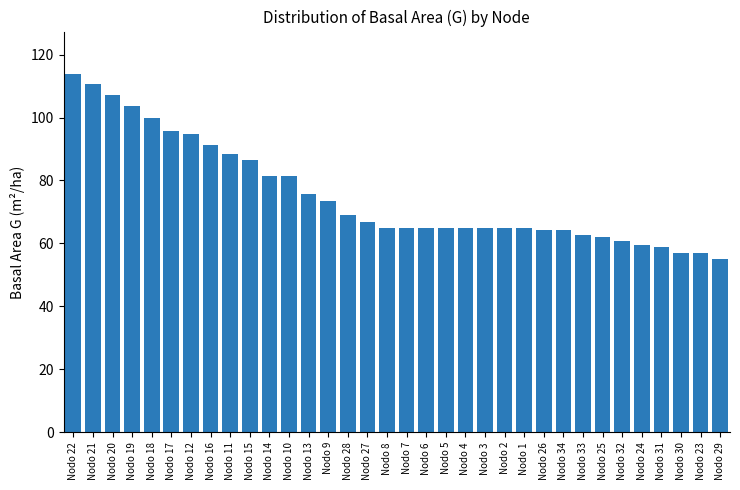

True or false: the data shows 65.0 at Nodo 8.

True